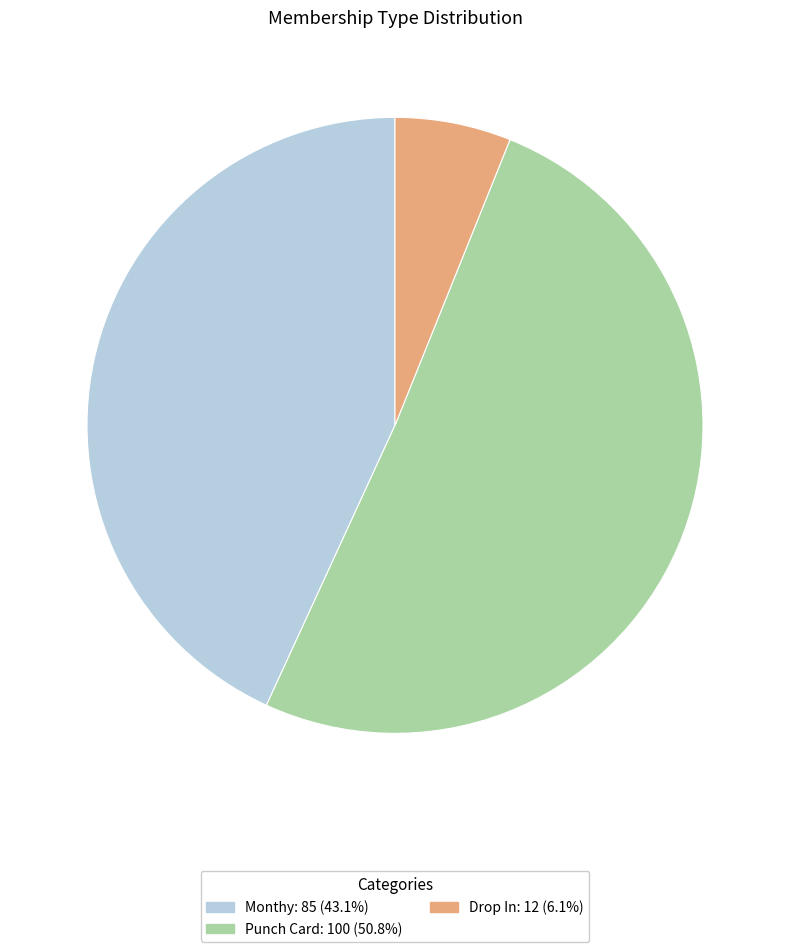

Which slice represents more than half of the pie?

Punch Card